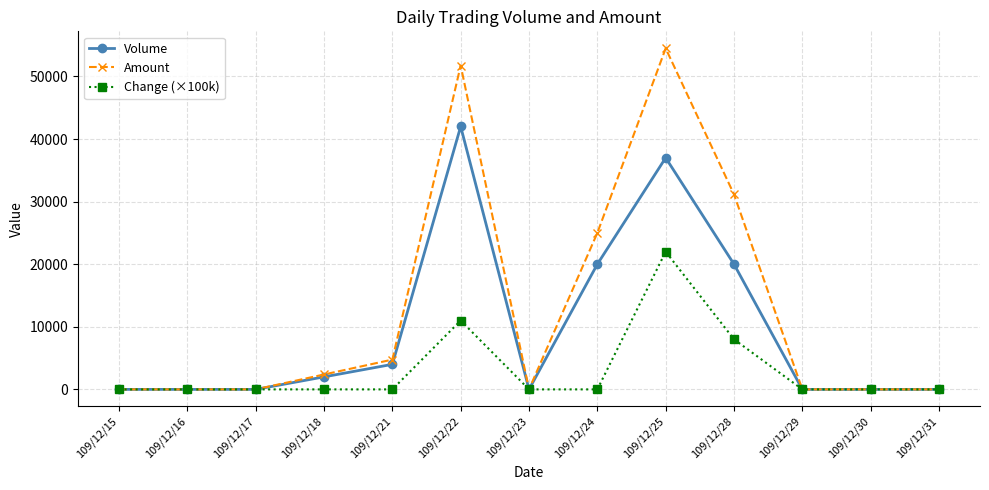

At which category is the sum across all series the highest?

109/12/25